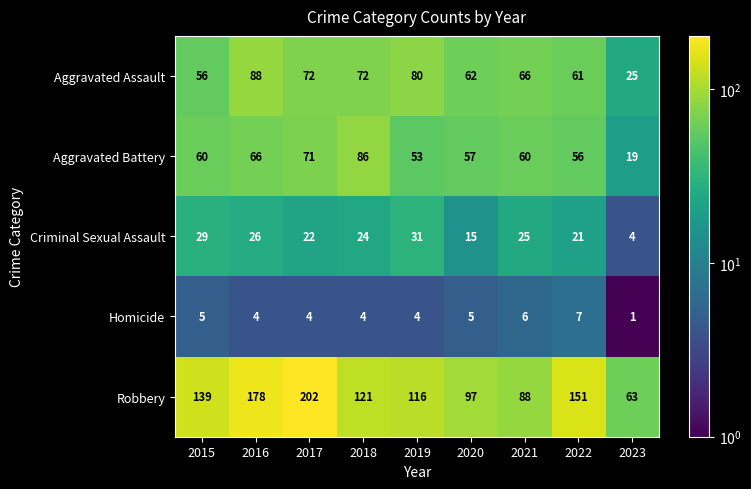

What is the sum of the Robbery values at 2021 and 2023?

151